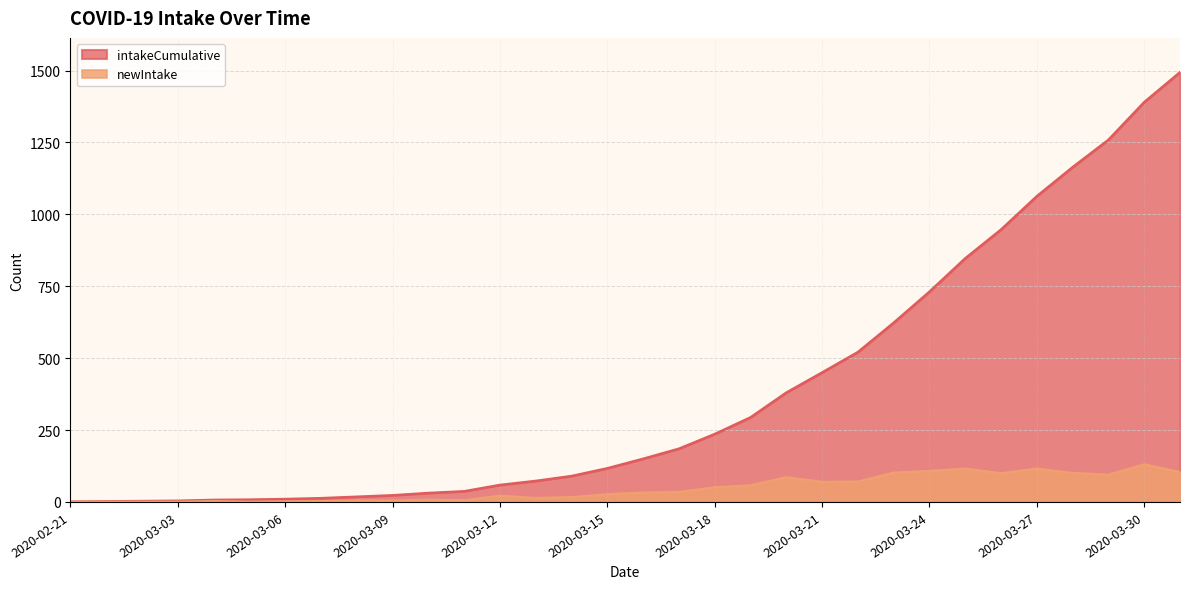

What is the lowest value of the intakeCumulative series?

1